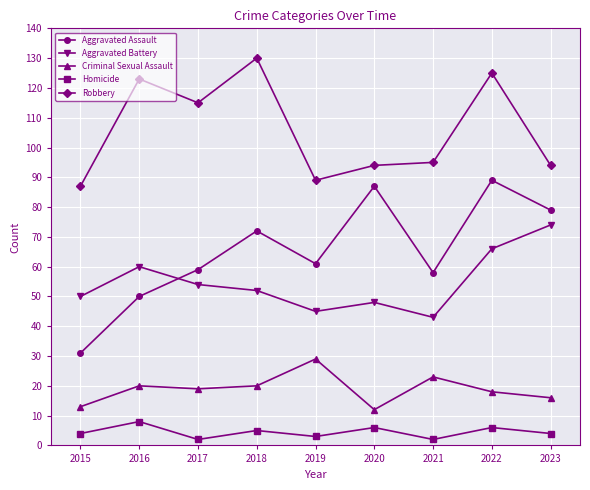

True or false: Aggravated Battery and Homicide cross at least once.

False